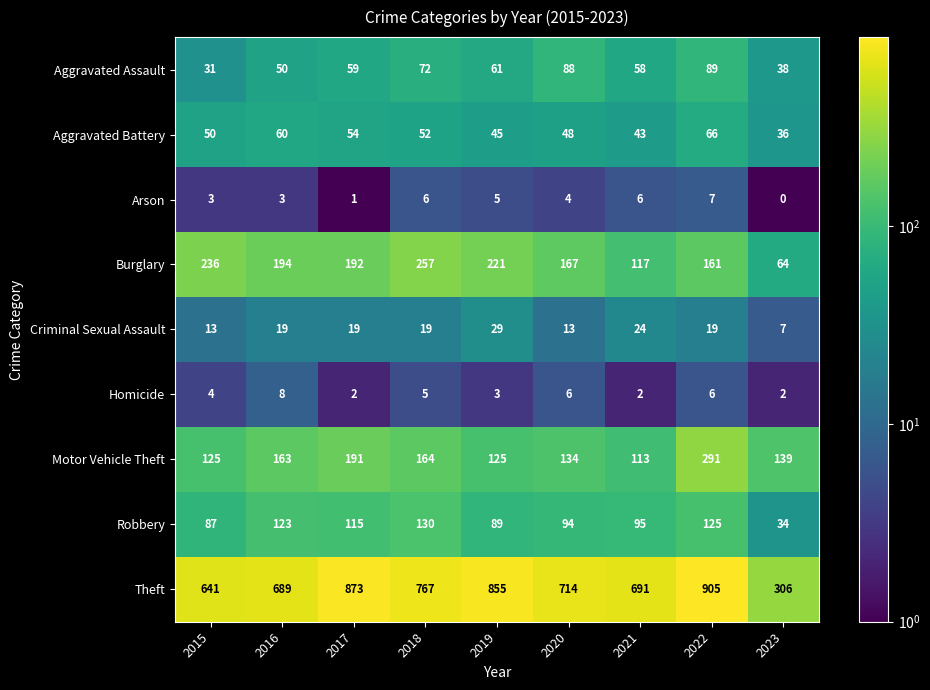

At which category is the sum across all series the highest?

2022